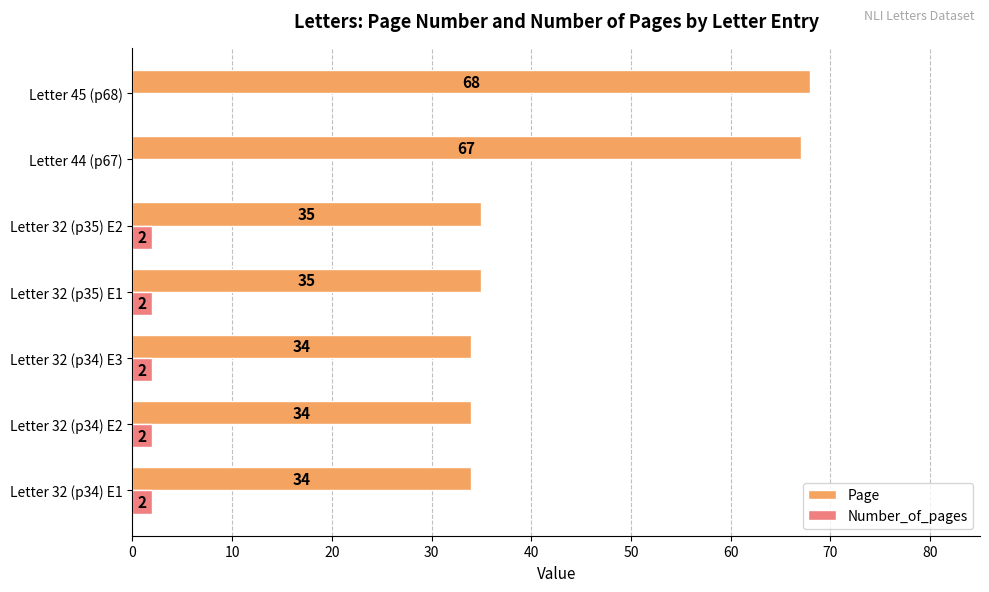

True or false: Number_of_pages has a value of 2 at Letter 32 (p34) E3.

True